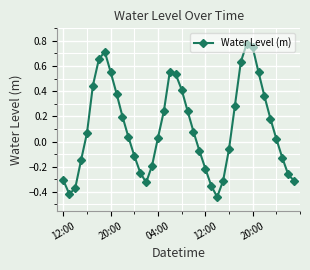

What is the sum of all values?

4.4